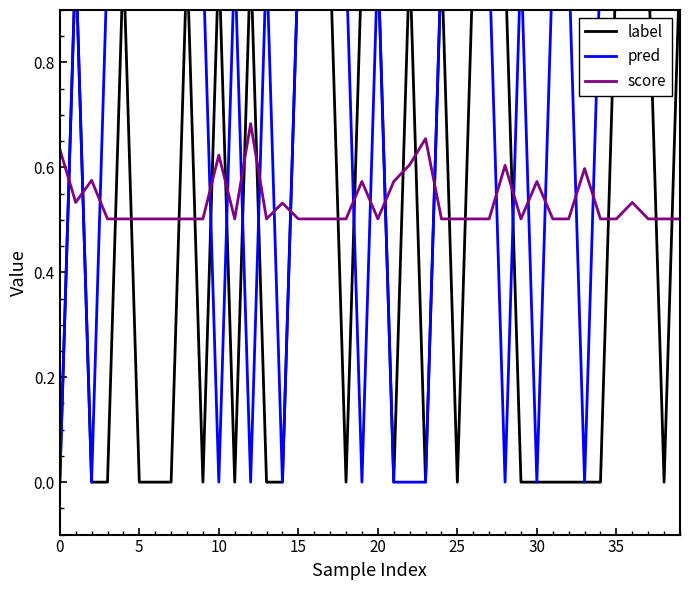

What is the value of the pred point at the 39th from the left?

1.0